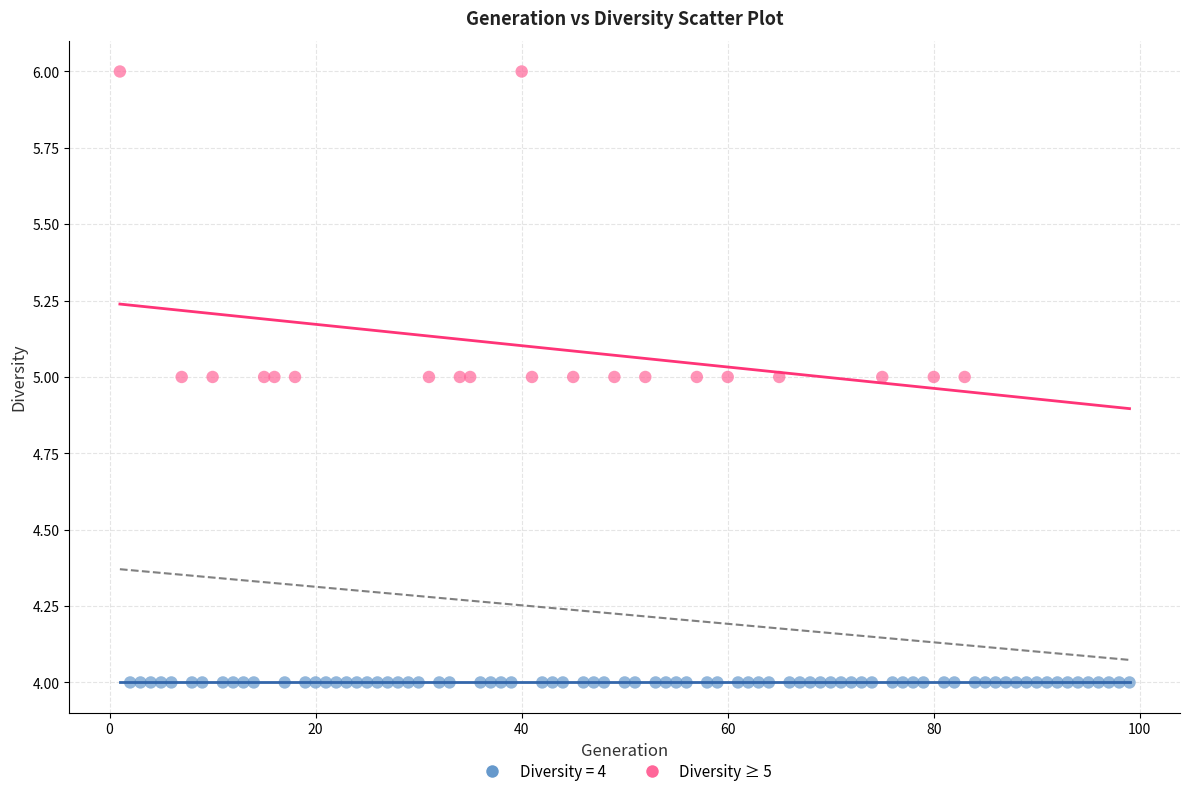

Which series reaches the maximum Y coordinate?

Diversity ≥ 5